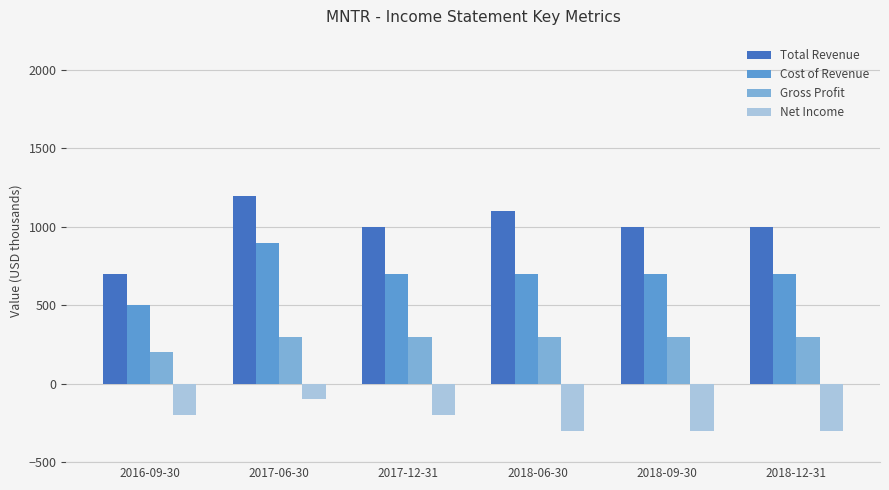

Is it true that Cost of Revenue equals 1161 at 2018-06-30?

False